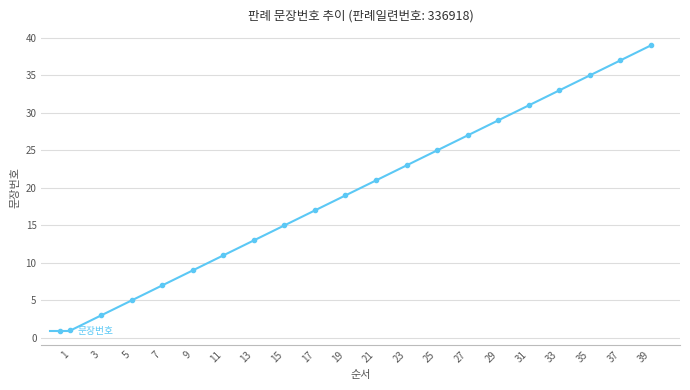

What is the change in value from 23 to 27?

+4